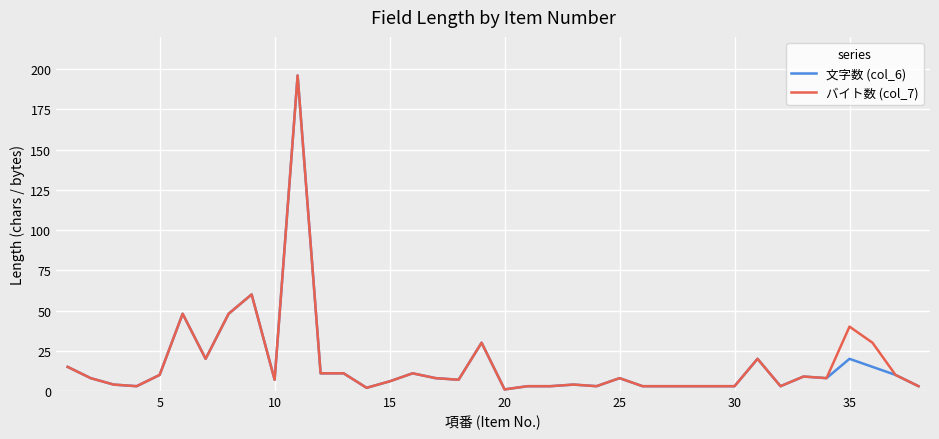

What is the maximum value shown in the chart?

196